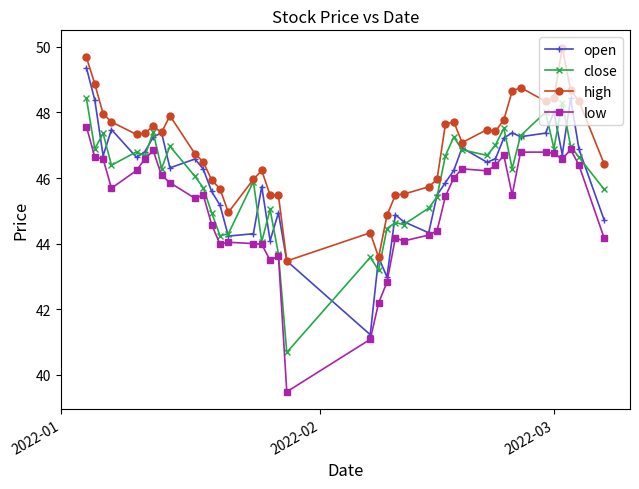

What is the value of the close point at the 9th from the left?

47.0